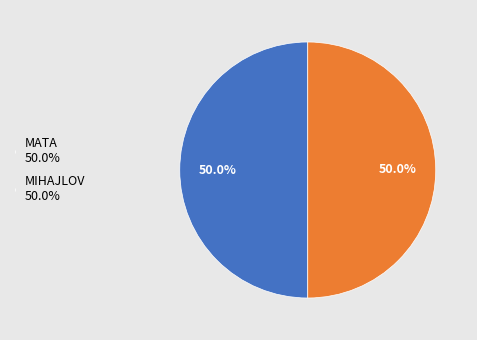

What is the smallest slice in the pie chart?

MIHAJLOV